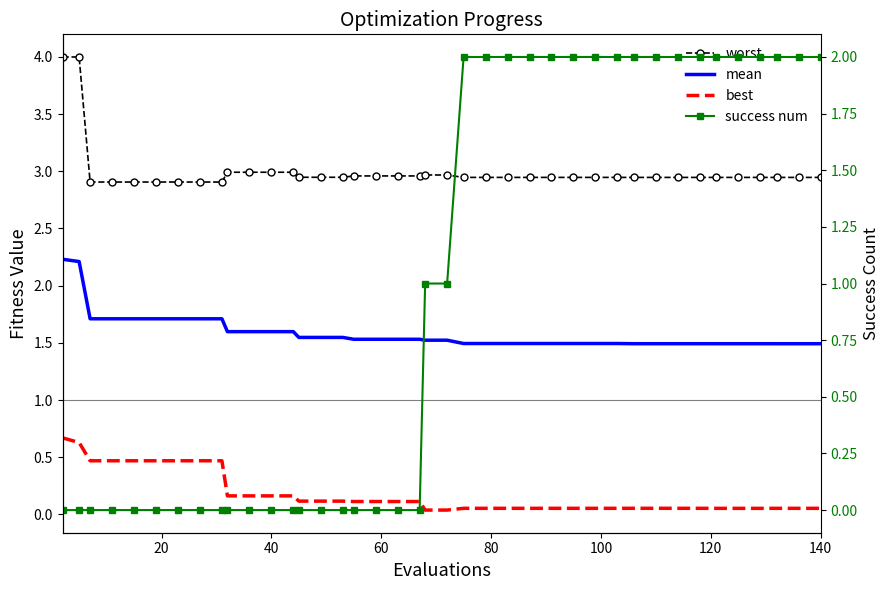

Rank the series by their maximum value, from highest to lowest.

worst, mean, success num, best